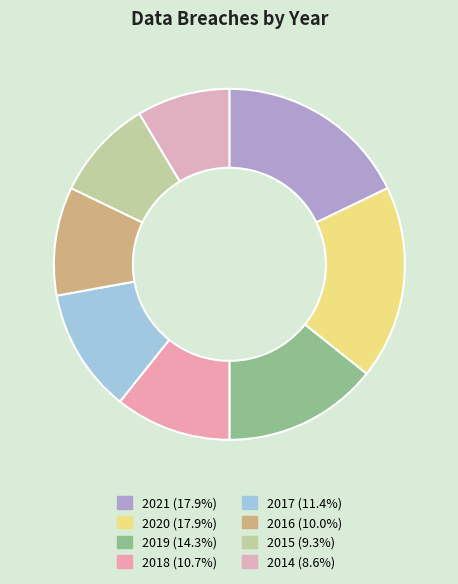

Which category has the biggest portion of the pie?

2021